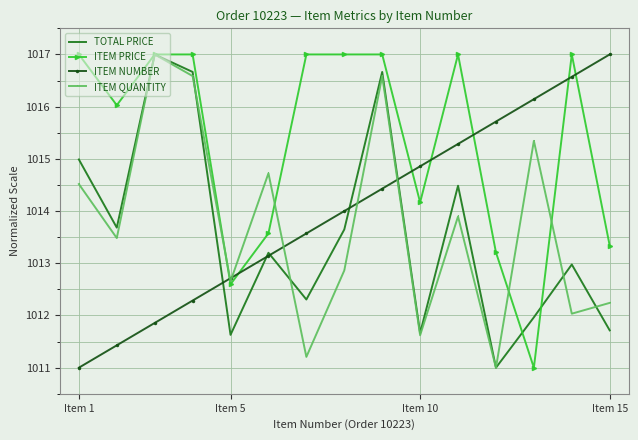

What is the lowest value of the TOTAL PRICE series?

1011.0